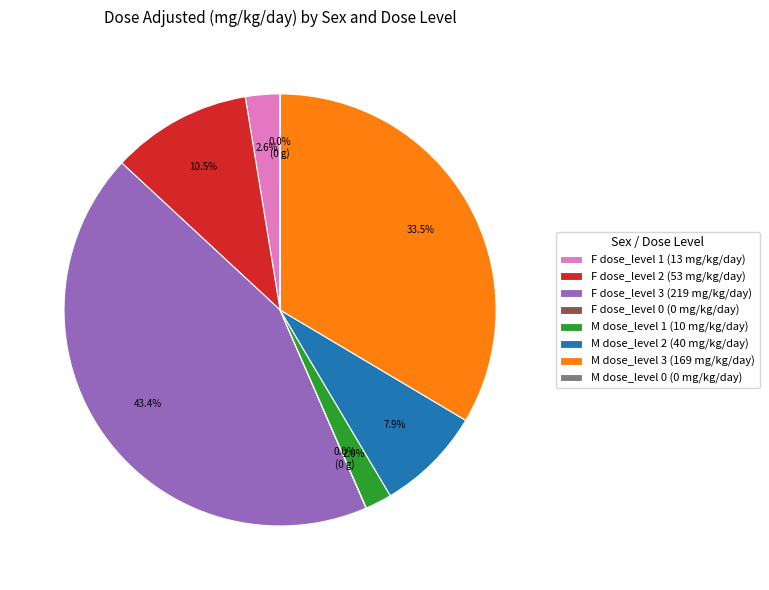

Is there a majority slice in this chart?

No